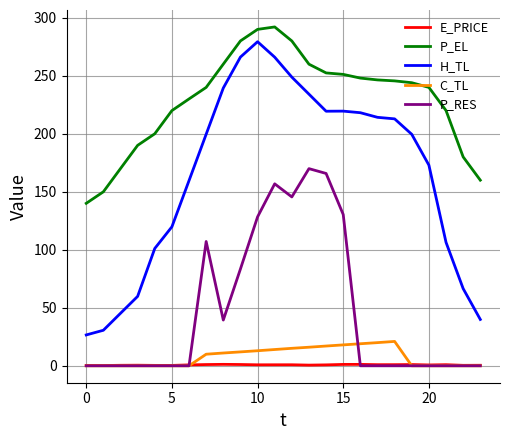

Which series has the widest spread of values?

H_TL